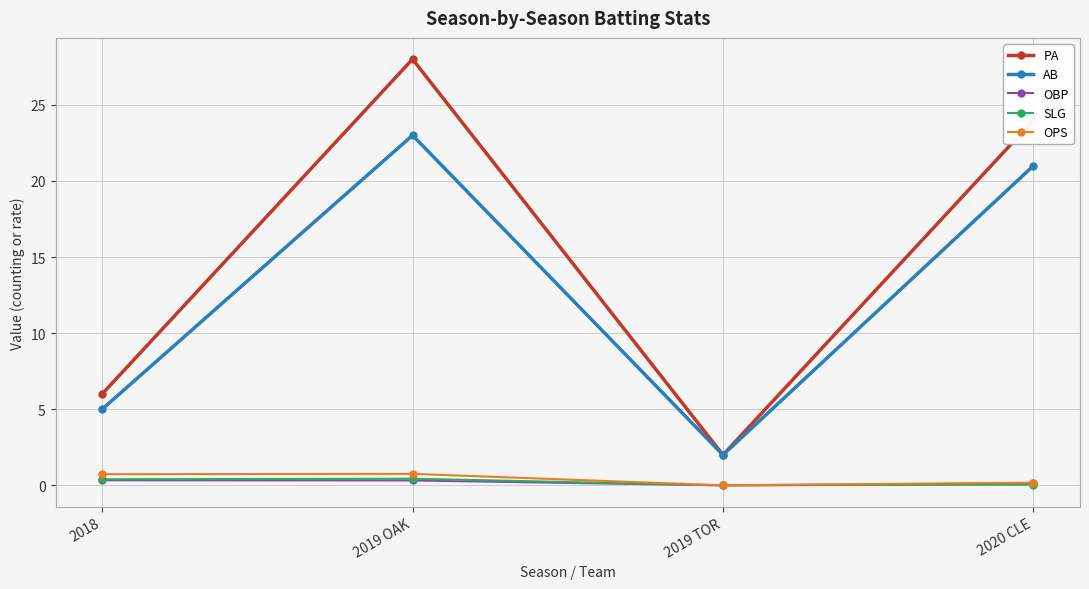

What is the minimum value for AB?

2.0